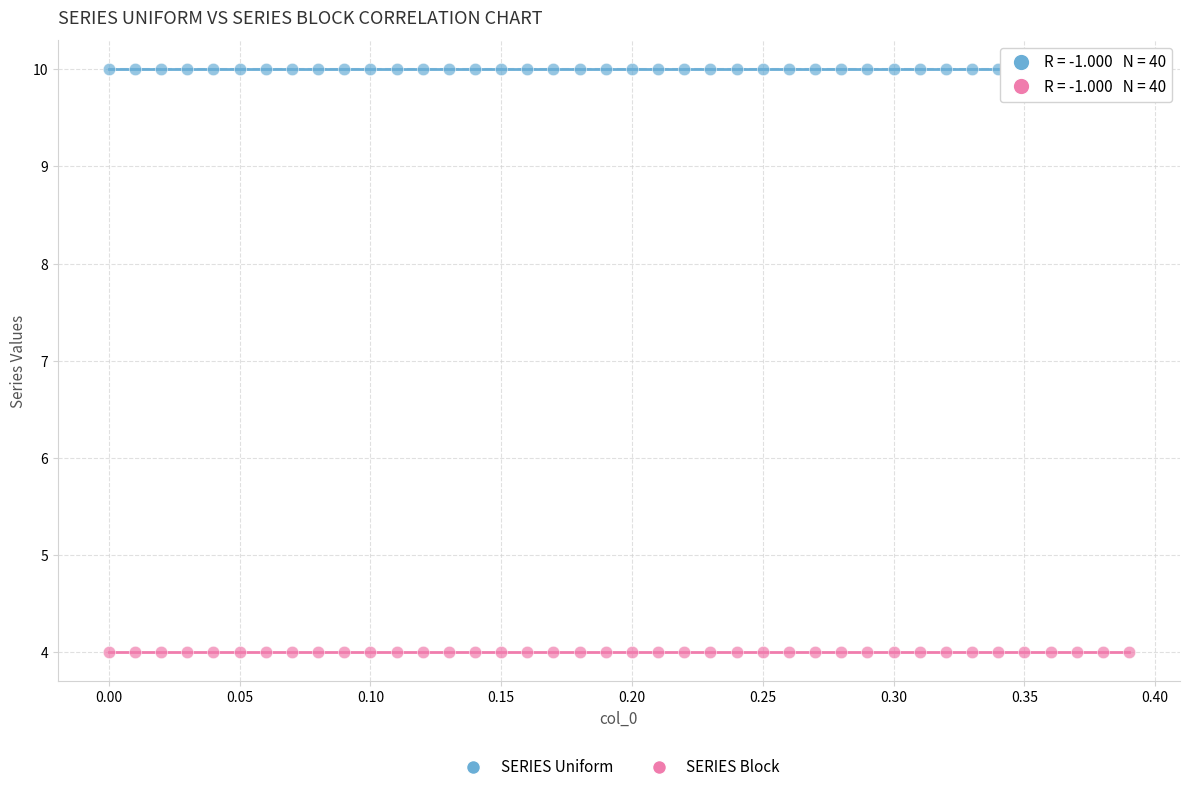

Which series contains the highest Y value?

SERIES Uniform